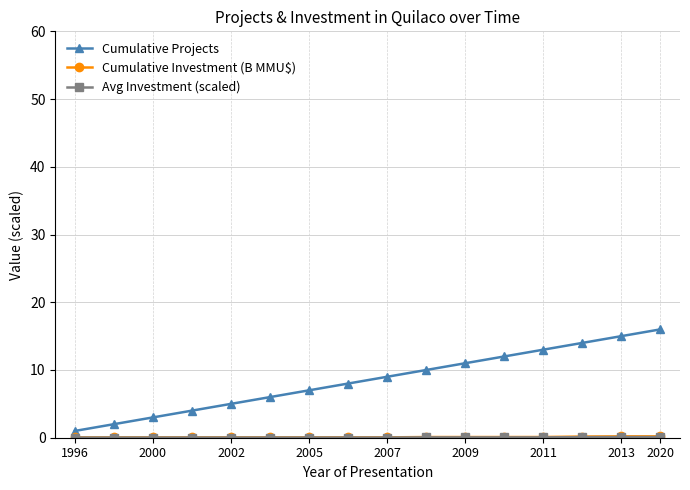

Which series has the largest total across all categories?

Cumulative Projects